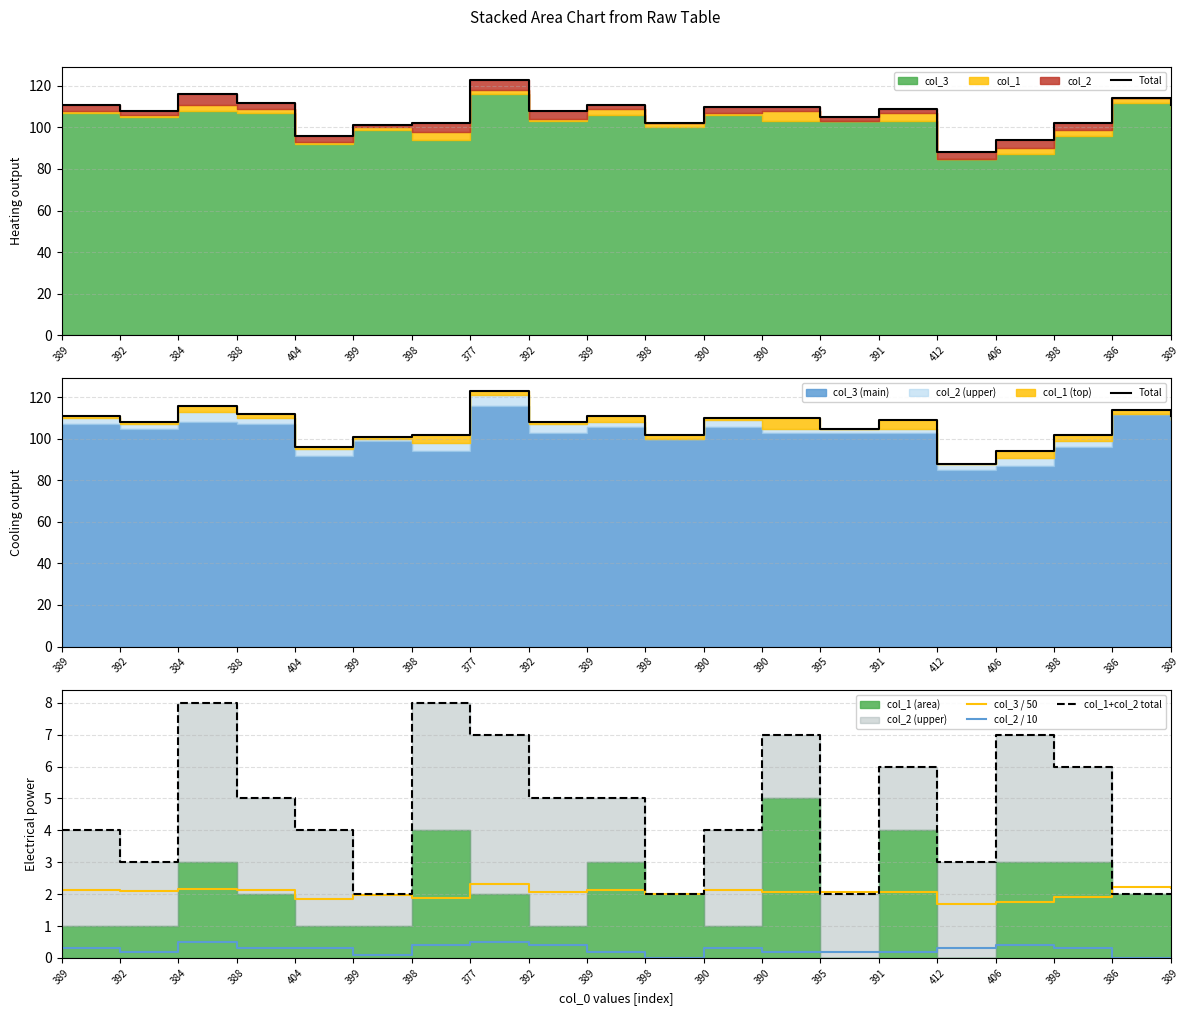

At which category does col_2 / 10 reach its first local valley?

392